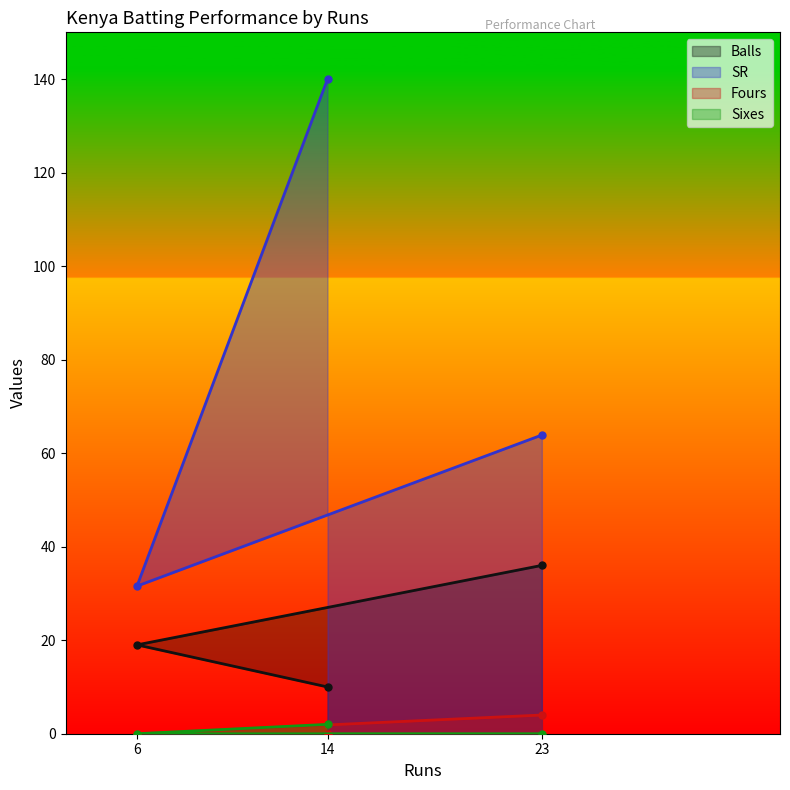

What is the value of the Fours point at the 3rd from the left?

4.0